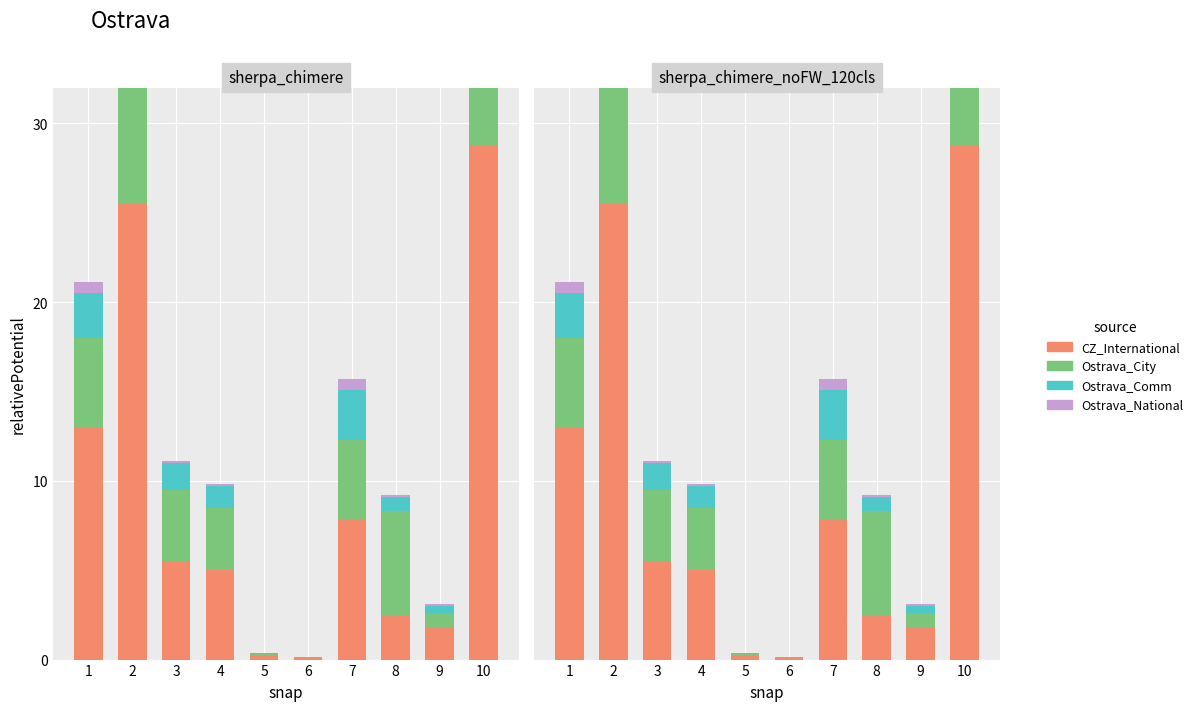

Reading left to right, transcribe all the data shown in this chart.

CZ_International: 1=13.0	2=25.5	3=5.5	4=5.0	5=0.2	6=0.1	7=7.8	8=2.5	9=1.8	10=28.8
Ostrava_City: 1=5.0	2=12.5	3=4.0	4=3.5	5=0.1	6=0.1	7=4.5	8=5.8	9=0.8	10=6.0
Ostrava_Comm: 1=2.5	2=7.5	3=1.5	4=1.2	5=0.1	6=0.0	7=2.8	8=0.8	9=0.4	10=6.2
Ostrava_National: 1=0.6	2=0.2	3=0.1	4=0.1	5=0.0	6=0.0	7=0.6	8=0.1	9=0.1	10=0.2